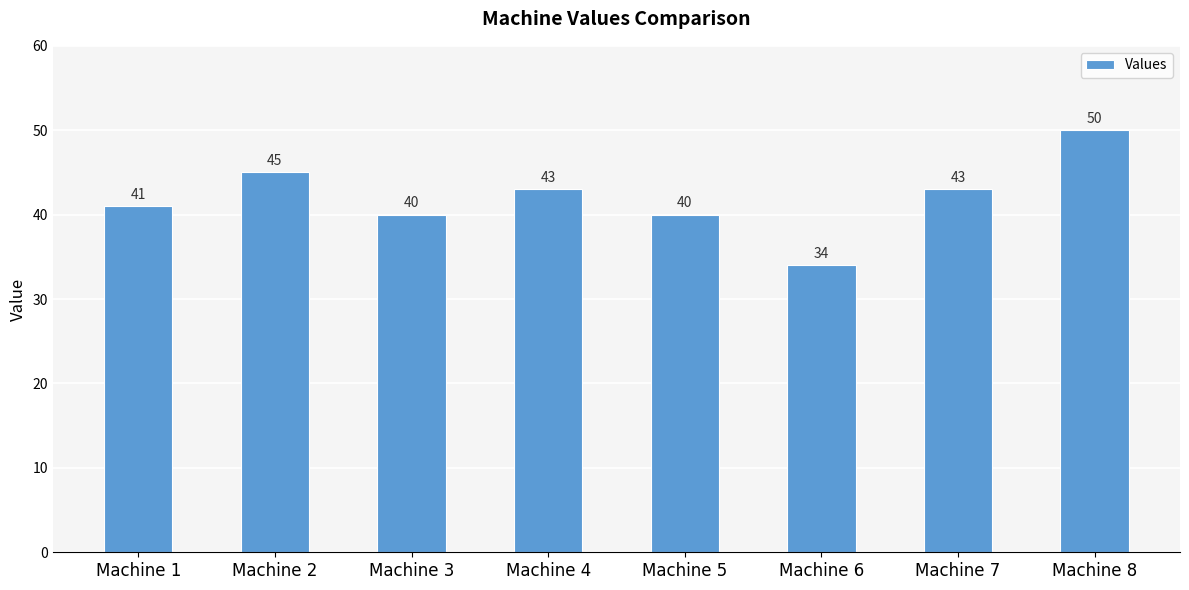

What is the average value?

42